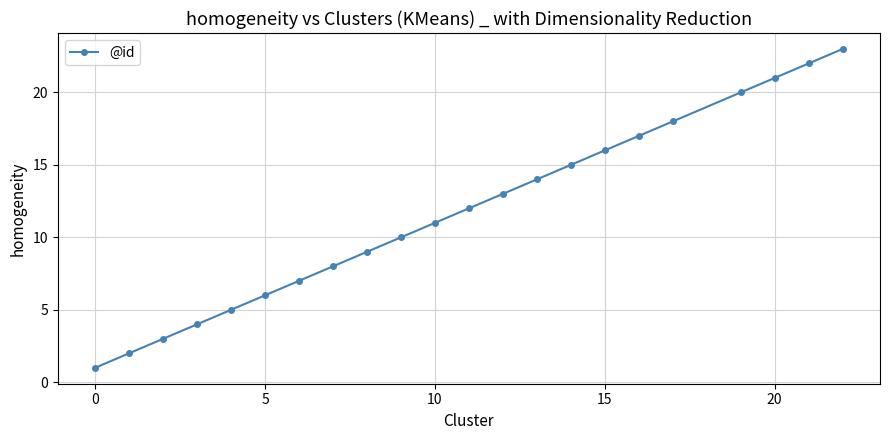

What is the average value?

12